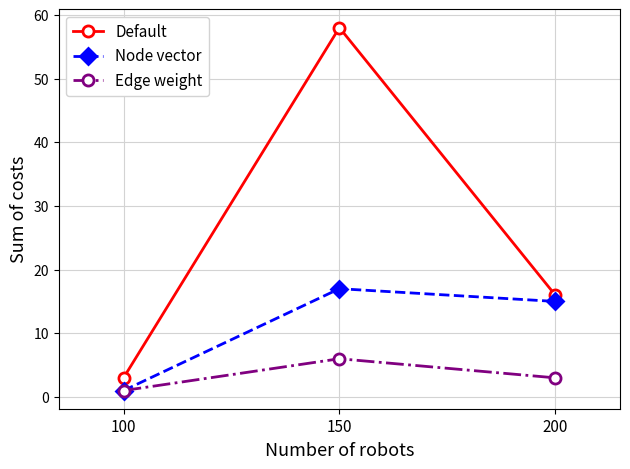

What is the difference between the maximum and second lowest values in the Edge weight series?

3